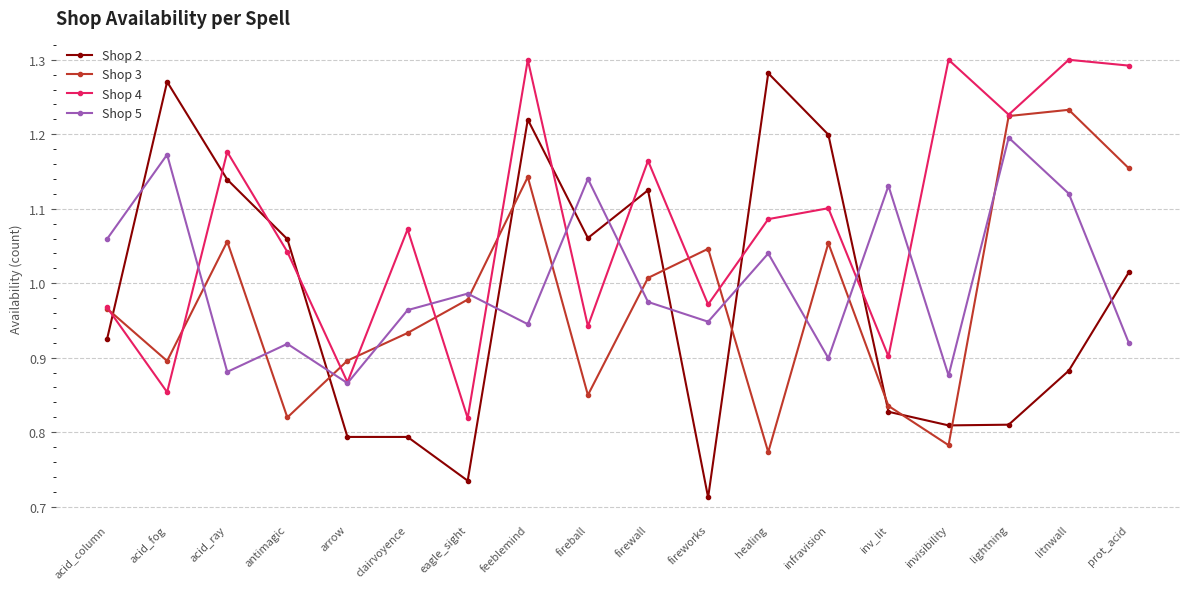

What is the sum of the Shop 2 values at clairvoyence and prot_acid?

1.8